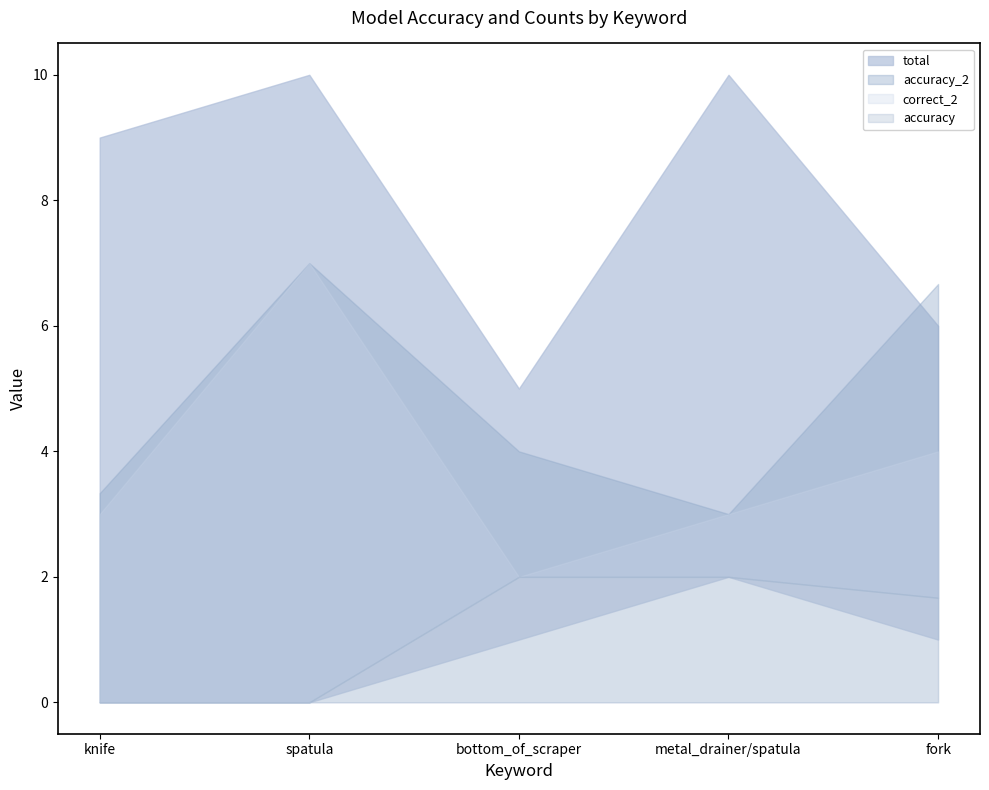

List the labels in order of accuracy value, smallest first.

knife, spatula, fork, bottom_of_scraper, metal_drainer/spatula